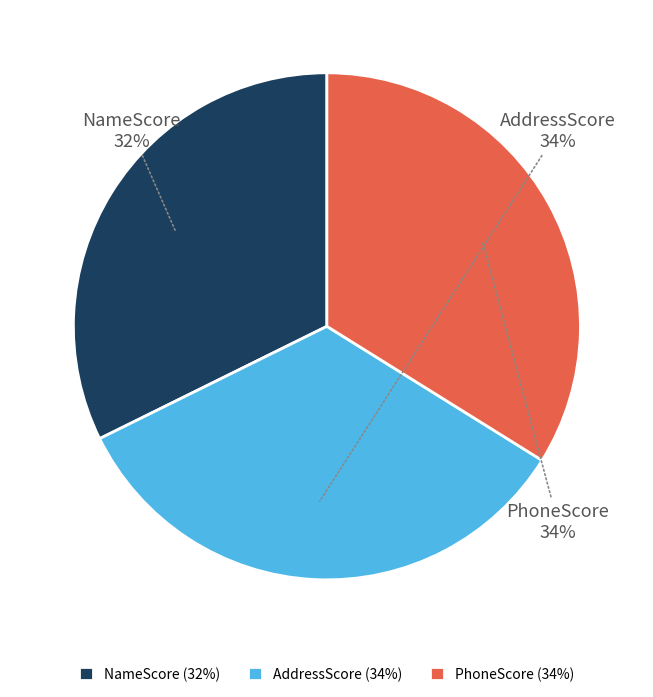

Does NameScore account for over 50% of the chart?

No